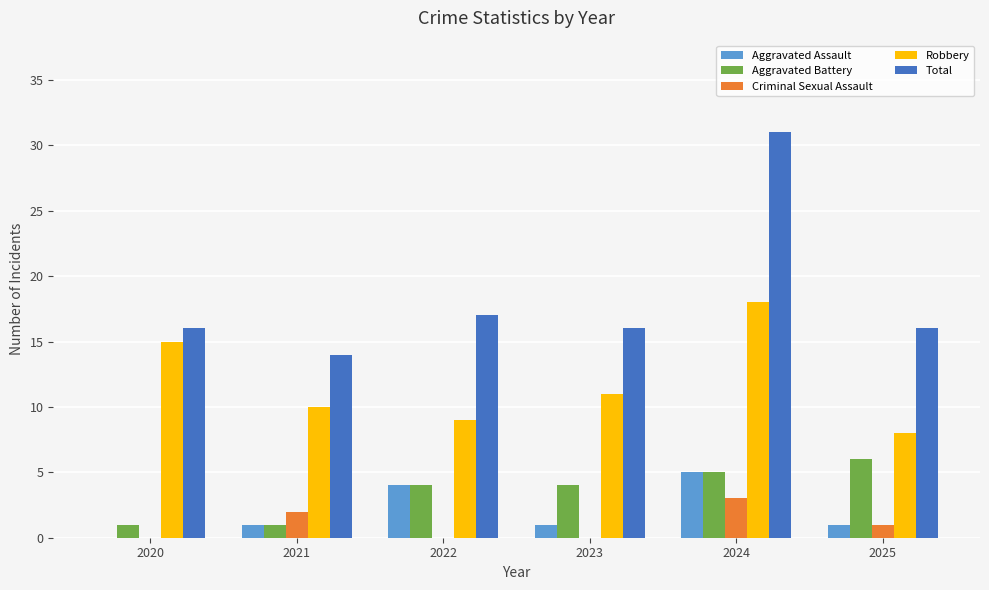

Which category has the highest value in the Aggravated Battery series?

2025